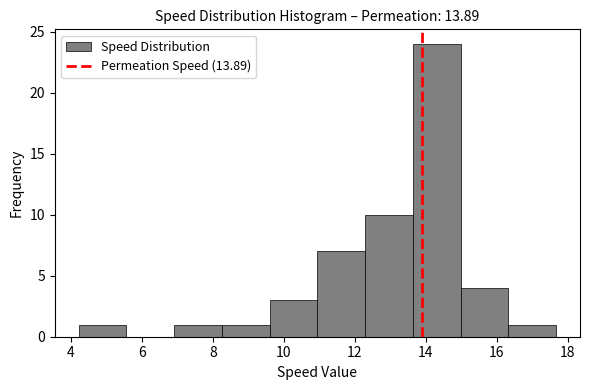

Which range on the x-axis has the tallest bar?

13.6 to 15.0